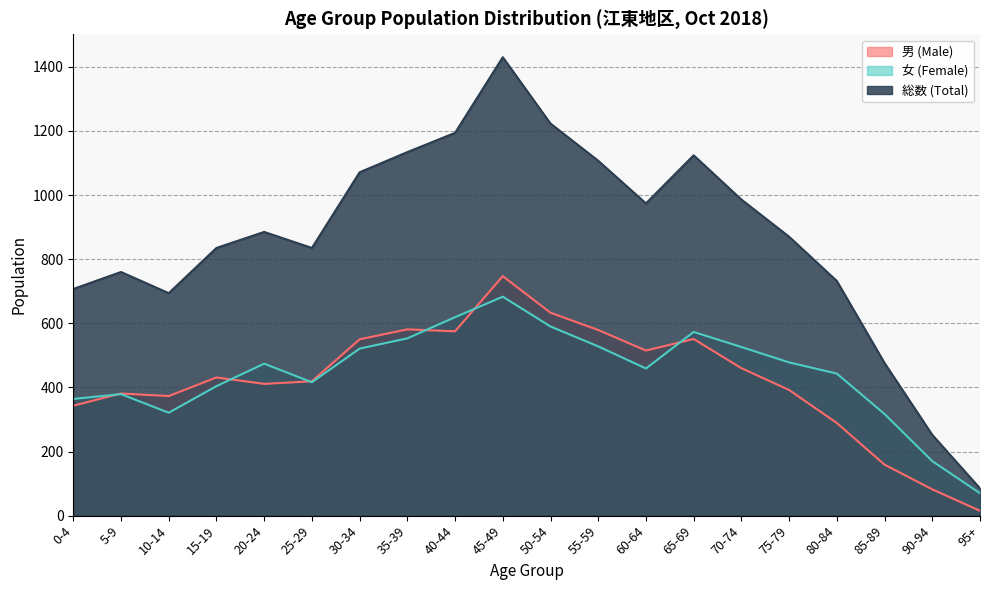

The value of 女 (Female) at 20-24 is 474. True or false?

True